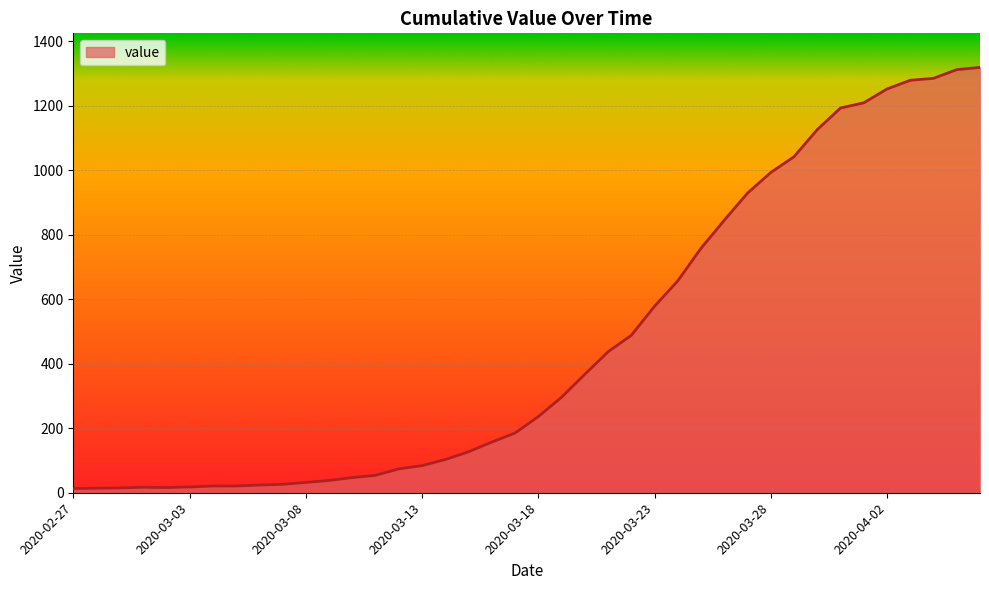

What is the maximum value shown in the chart?

1319